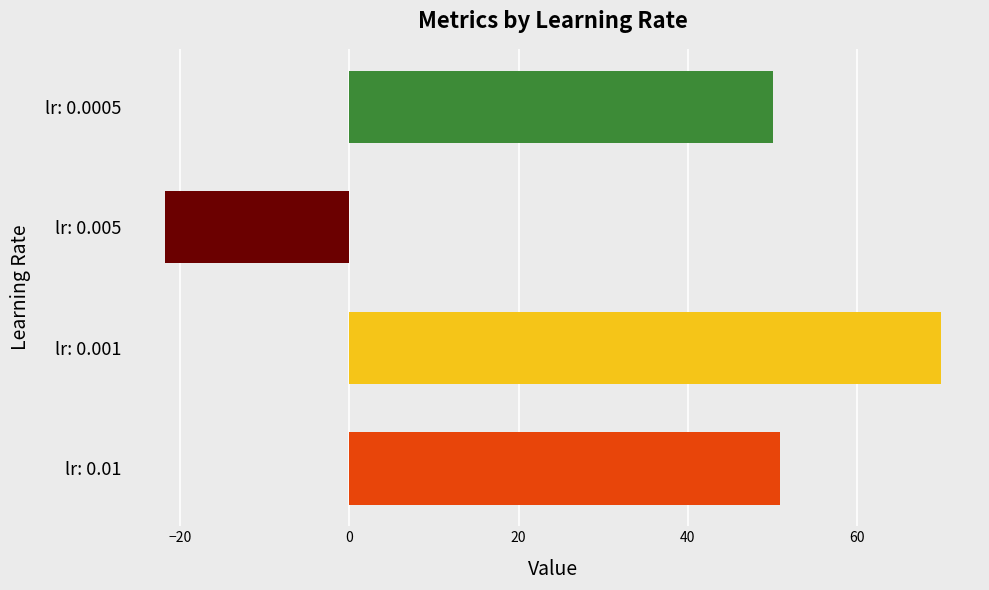

What is the approximate value at lr: 0.01?

50.9